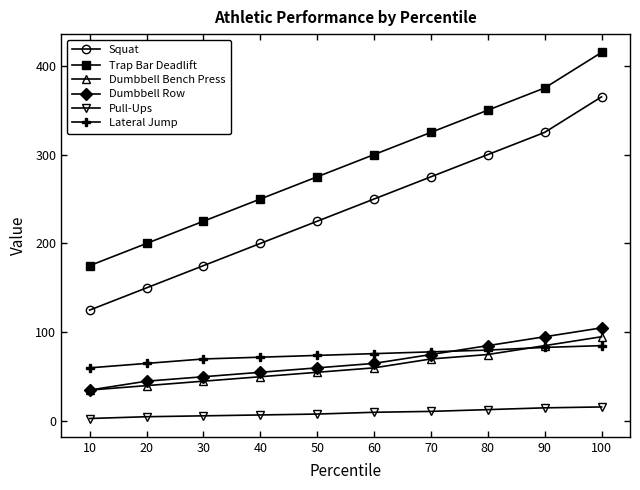

What are all the series names shown in the legend?

Squat, Trap Bar Deadlift, Dumbbell Bench Press, Dumbbell Row, Pull-Ups, Lateral Jump